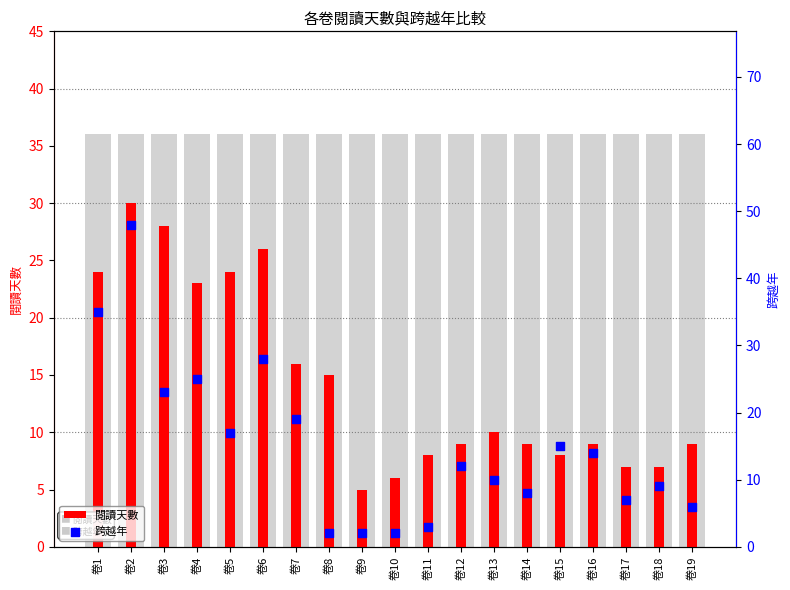

Which series has the largest total across all categories?

跨越年